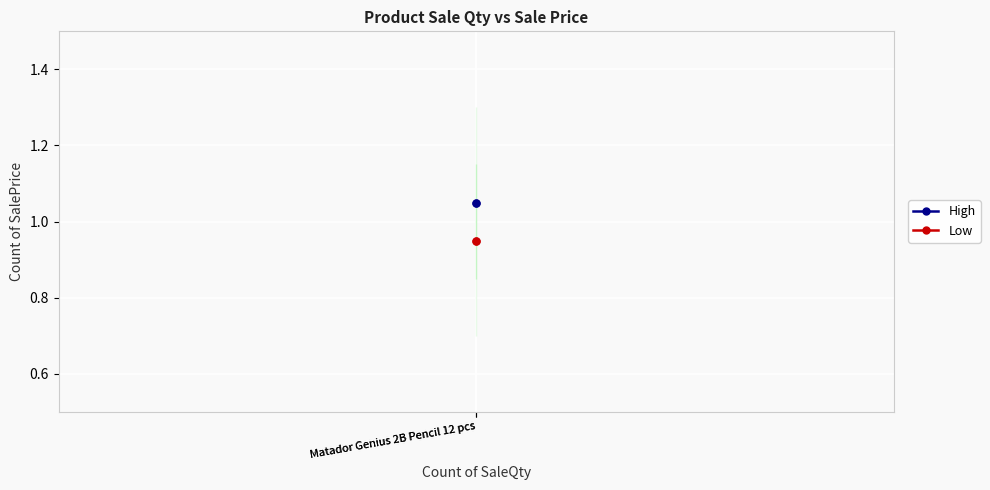

What is the total value across all series at Matador Genius 2B Pencil 12 pcs?

2.0